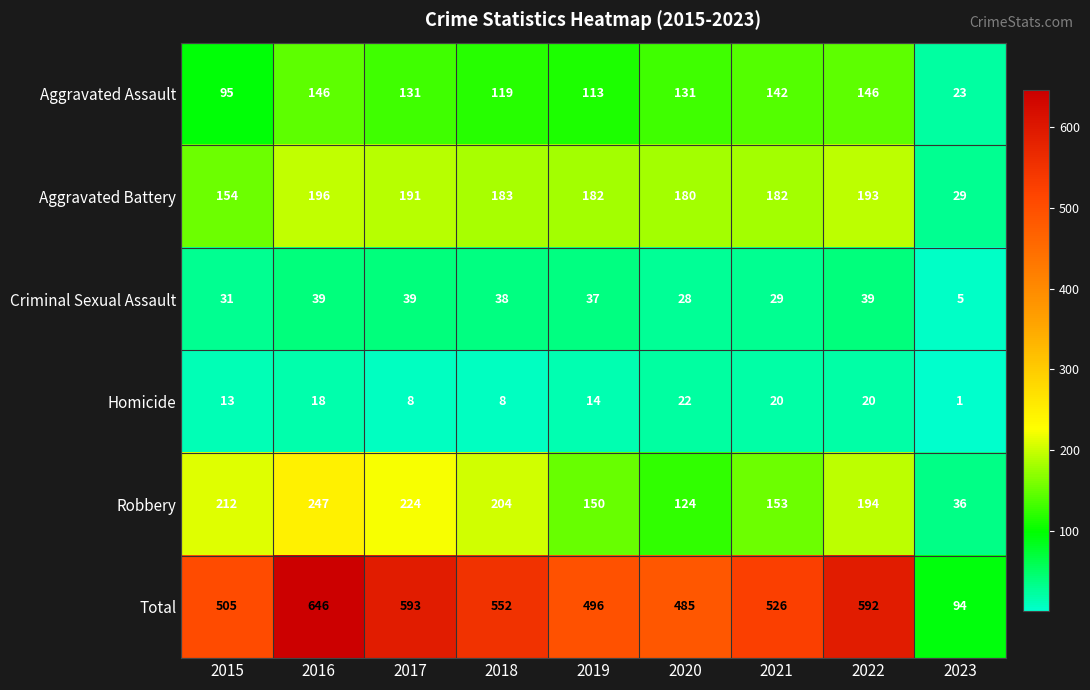

At which category does the chart reach its peak across all series?

2016